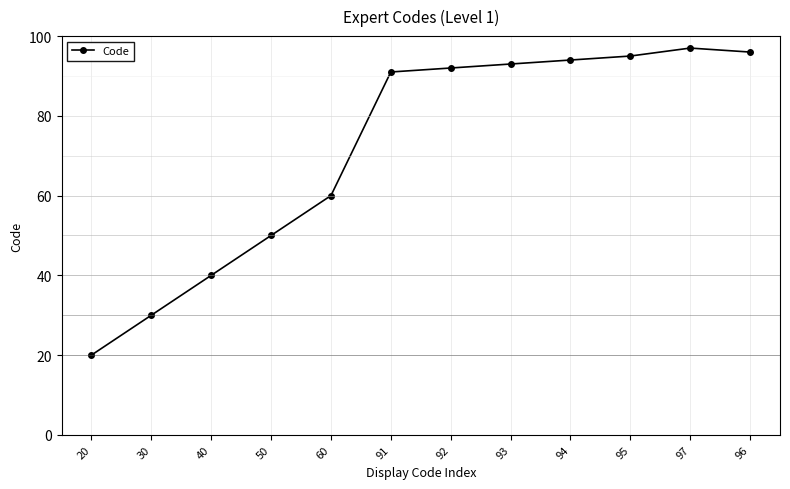

Is it true that the value at 40 is 60?

False